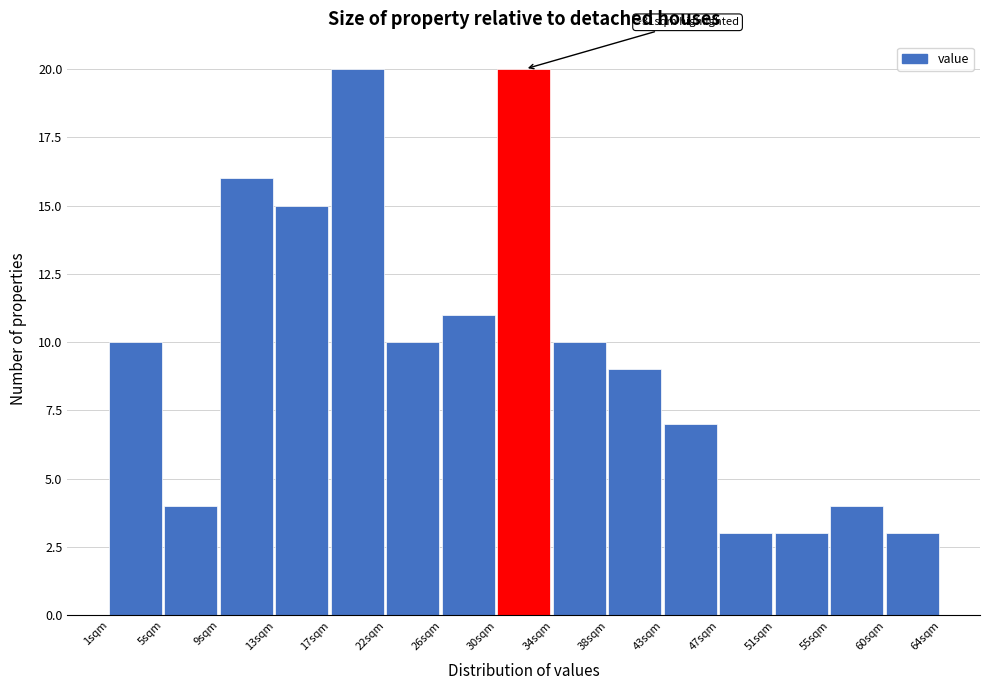

Reading left to right, list all the values displayed in this chart.

10	4	16	15	20	10	11	20	10	9	7	3	3	4	3